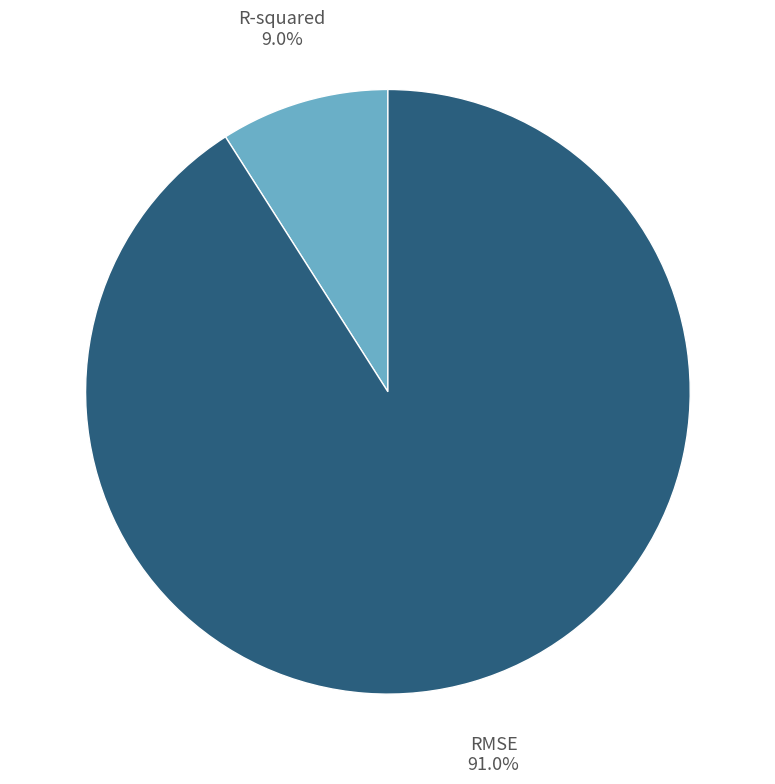

Rank the categories by value from highest to lowest.

RMSE, R-squared